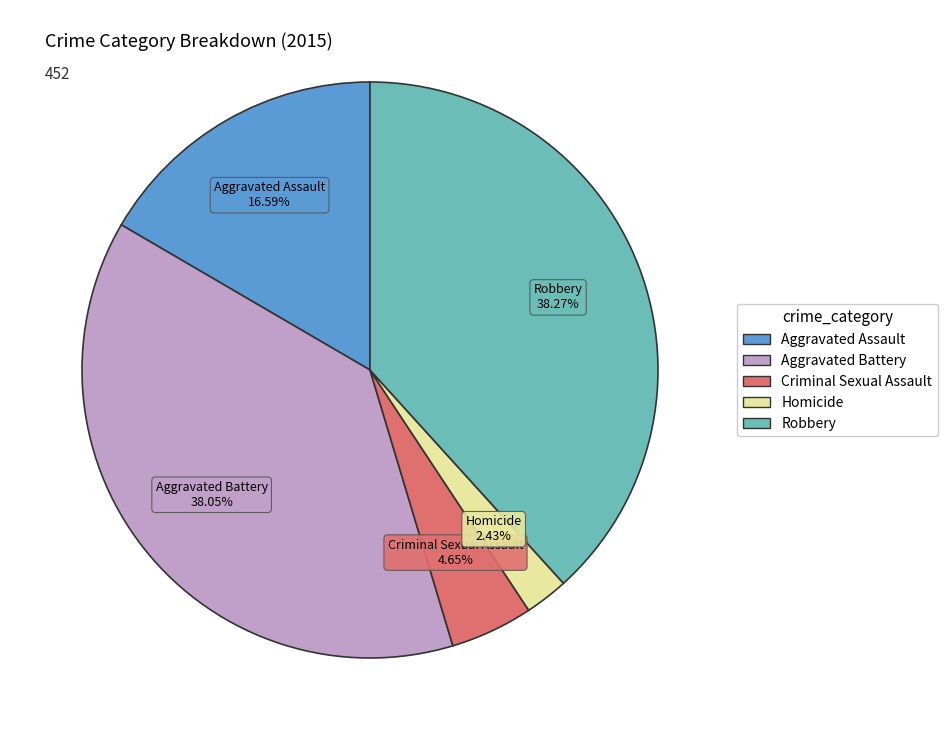

Combined, what portion of the pie is Aggravated Battery and Homicide?

40.5%